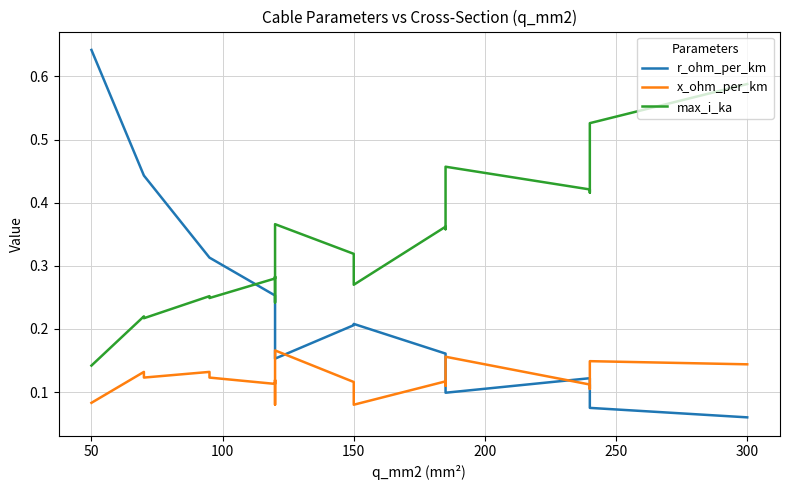

What is the lowest value of the x_ohm_per_km series?

0.1